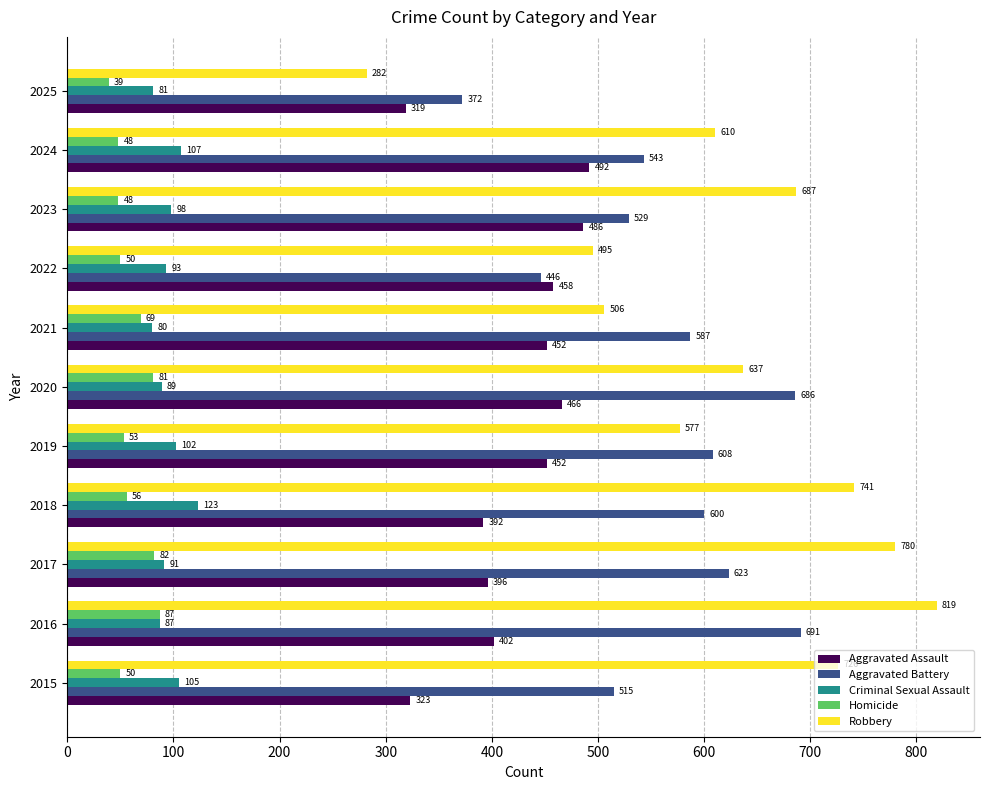

At which label is Criminal Sexual Assault closest to 101?

2019